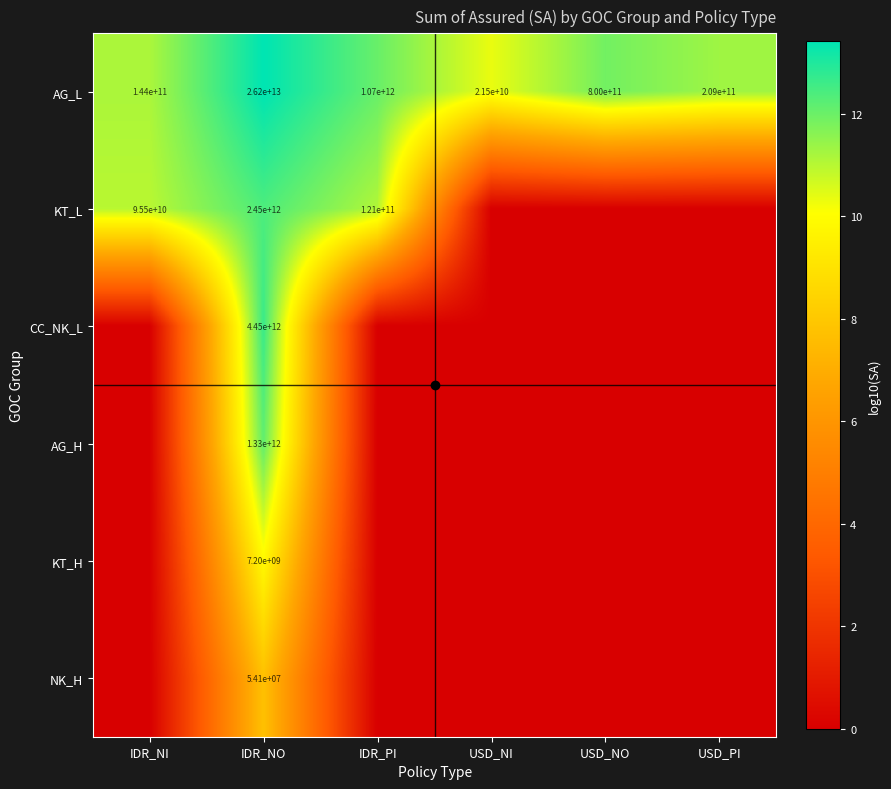

What is the difference between the AG_L values at USD_NI and IDR_PI?

1048500000000